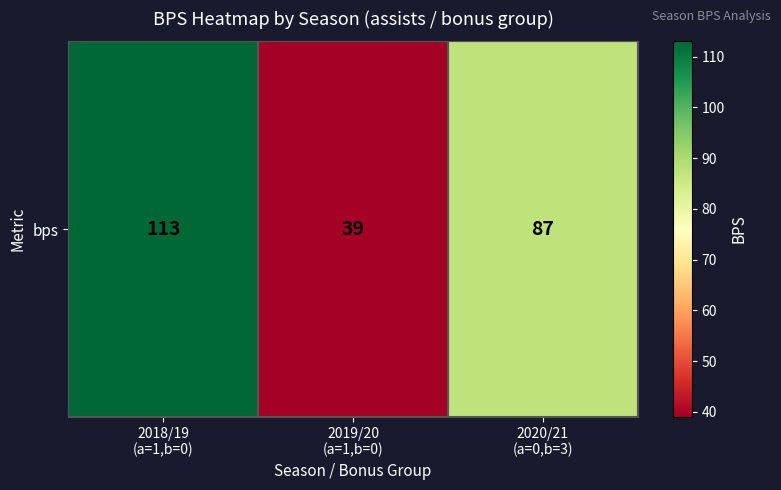

How many values are between 39 and 113?

3